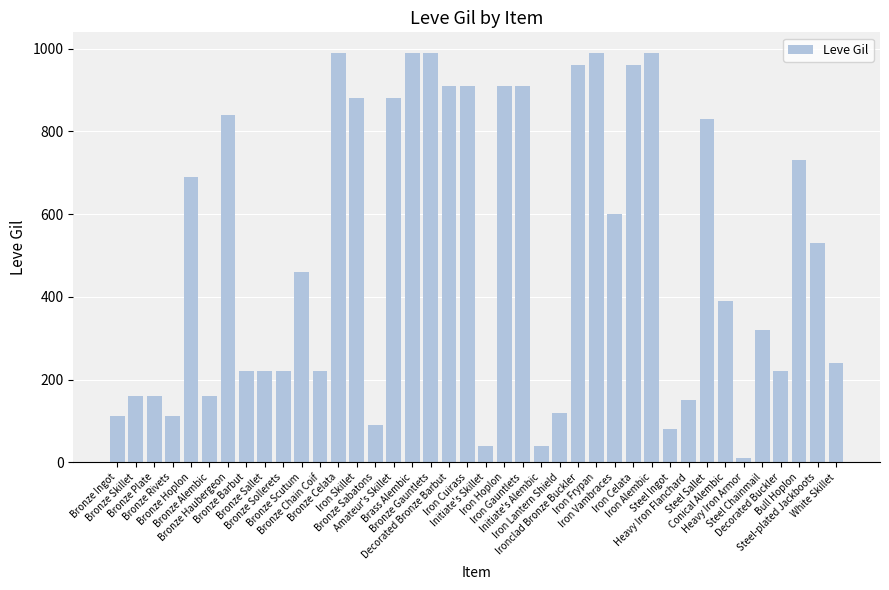

What value does the data have at Steel Chainmail, to the nearest 100?

300